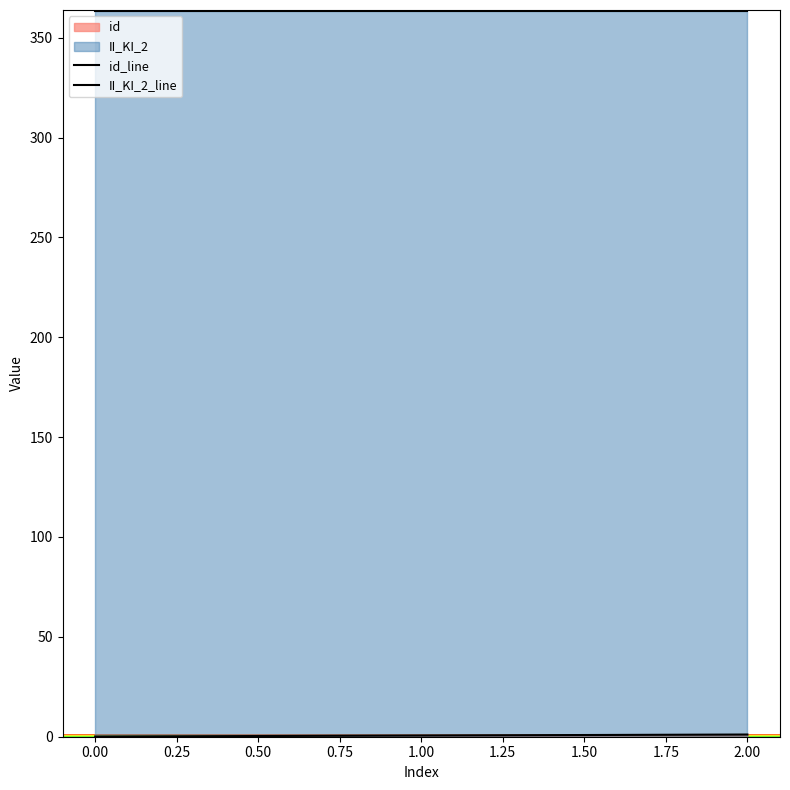

How many distinct data groups are displayed?

2